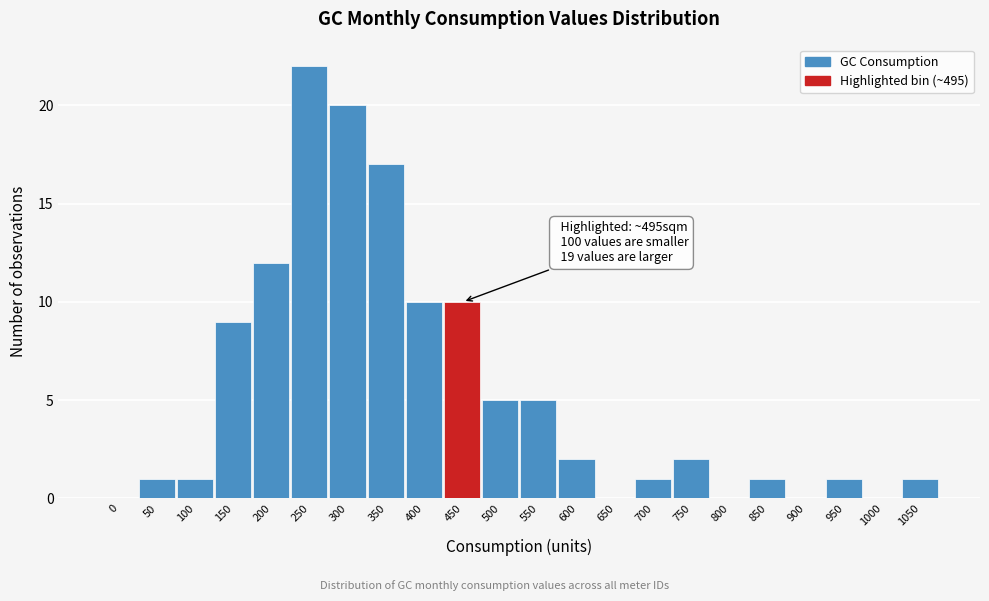

Reading right to left, transcribe all the data shown in this chart.

1050=1	1000=0	950=1	900=0	850=1	800=0	750=2	700=1	650=0	600=2	550=5	500=5	450=10	400=10	350=17	300=20	250=22	200=12	150=9	100=1	50=1	0=0